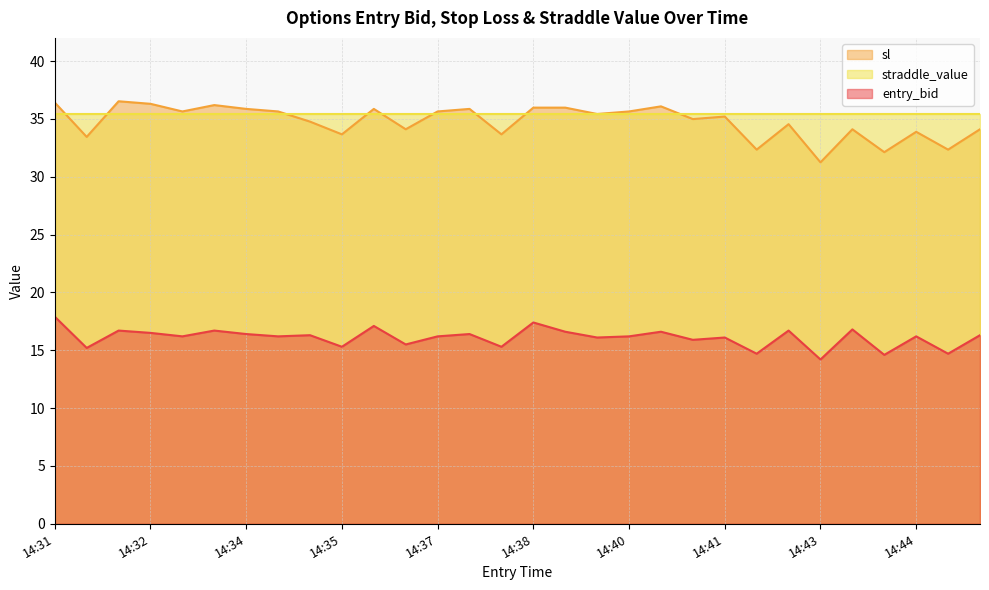

Count the number of categories in the chart.

30